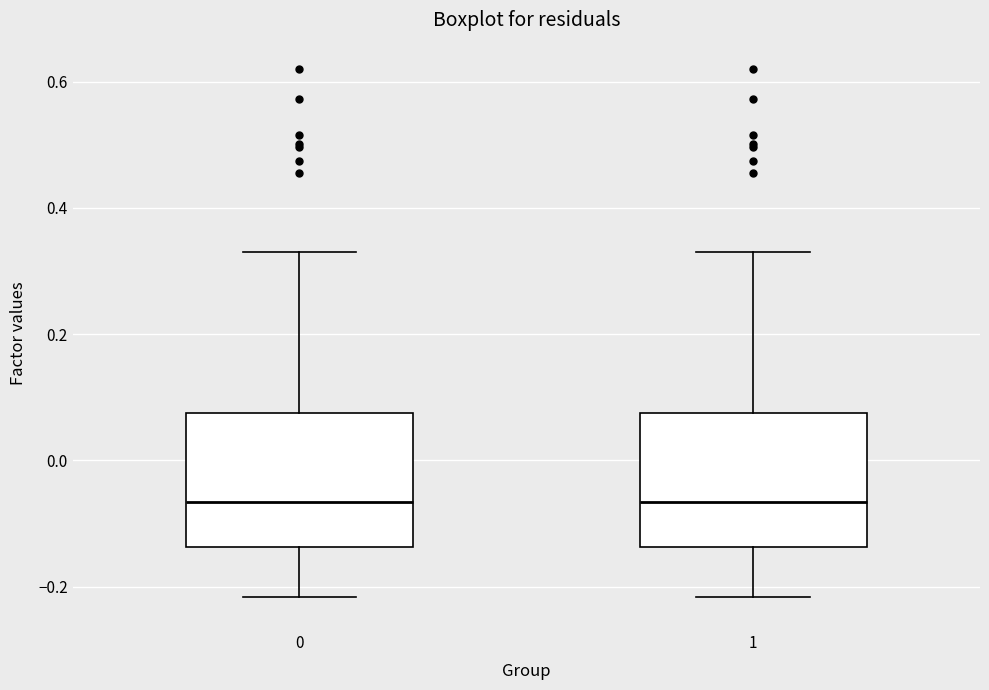

Where does the upper whisker of the box at x = 0 end on the y-axis? The values are not printed on the chart, so give them approximately, as read against the axis.

0.34